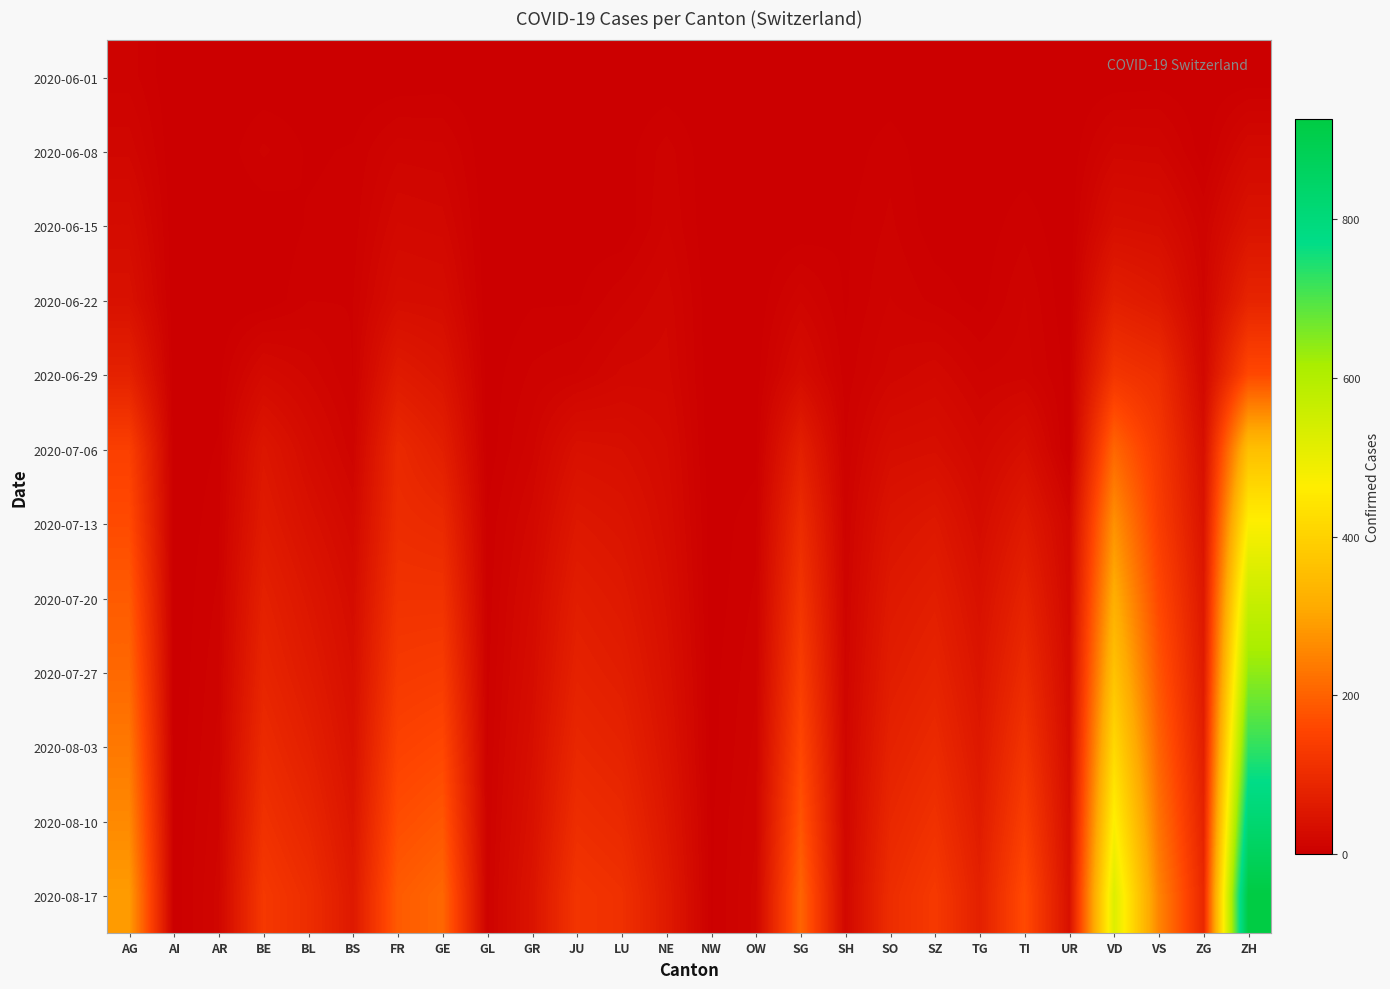

Reading right to left, list all the values displayed in this chart.

2020-06-01: ZH=0	ZG=0	VS=1	VD=0	UR=0	TI=0	TG=0	SZ=0	SO=0	SH=0	SG=0	OW=0	NW=0	NE=0	LU=0	JU=0	GR=0	GL=0	GE=1	FR=0	BS=0	BL=1	BE=0	AR=0	AI=0	AG=9
2020-06-08: ZH=23	ZG=1	VS=15	VD=16	UR=0	TI=1	TG=1	SZ=0	SO=6	SH=1	SG=0	OW=0	NW=0	NE=9	LU=1	JU=0	GR=1	GL=0	GE=12	FR=13	BS=4	BL=3	BE=8	AR=0	AI=0	AG=17
2020-06-15: ZH=45	ZG=11	VS=32	VD=35	UR=0	TI=6	TG=1	SZ=1	SO=8	SH=3	SG=0	OW=0	NW=0	NE=11	LU=0	JU=1	GR=2	GL=0	GE=20	FR=22	BS=5	BL=4	BE=0	AR=0	AI=0	AG=29
2020-06-22: ZH=83	ZG=14	VS=58	VD=71	UR=0	TI=11	TG=2	SZ=6	SO=11	SH=3	SG=14	OW=0	NW=0	NE=17	LU=10	JU=3	GR=3	GL=0	GE=30	FR=32	BS=7	BL=7	BE=0	AR=0	AI=0	AG=40
2020-06-29: ZH=161	ZG=21	VS=105	VD=121	UR=2	TI=13	TG=11	SZ=21	SO=16	SH=5	SG=29	OW=1	NW=0	NE=20	LU=19	JU=11	GR=8	GL=1	GE=48	FR=61	BS=7	BL=17	BE=25	AR=2	AI=0	AG=77
2020-07-06: ZH=356	ZG=36	VS=127	VD=207	UR=0	TI=36	TG=21	SZ=35	SO=32	SH=7	SG=73	OW=2	NW=0	NE=26	LU=36	JU=39	GR=13	GL=1	GE=71	FR=94	BS=12	BL=29	BE=52	AR=4	AI=0	AG=144
2020-07-13: ZH=467	ZG=46	VS=139	VD=272	UR=18	TI=60	TG=30	SZ=56	SO=47	SH=10	SG=101	OW=6	NW=1	NE=30	LU=48	JU=55	GR=20	GL=4	GE=95	FR=102	BS=22	BL=40	BE=62	AR=6	AI=0	AG=165
2020-07-20: ZH=560	ZG=55	VS=160	VD=320	UR=22	TI=80	TG=40	SZ=70	SO=58	SH=12	SG=120	OW=8	NW=1	NE=35	LU=58	JU=68	GR=26	GL=5	GE=115	FR=115	BS=30	BL=52	BE=75	AR=8	AI=0	AG=190
2020-07-27: ZH=640	ZG=62	VS=180	VD=365	UR=26	TI=98	TG=48	SZ=82	SO=67	SH=14	SG=138	OW=10	NW=2	NE=40	LU=68	JU=78	GR=30	GL=6	GE=135	FR=130	BS=36	BL=62	BE=85	AR=10	AI=0	AG=210
2020-08-03: ZH=725	ZG=70	VS=202	VD=415	UR=30	TI=118	TG=56	SZ=96	SO=78	SH=16	SG=158	OW=12	NW=2	NE=46	LU=80	JU=90	GR=35	GL=7	GE=158	FR=148	BS=42	BL=74	BE=98	AR=12	AI=0	AG=235
2020-08-10: ZH=820	ZG=80	VS=226	VD=468	UR=35	TI=140	TG=65	SZ=112	SO=90	SH=18	SG=180	OW=14	NW=3	NE=53	LU=94	JU=104	GR=40	GL=8	GE=182	FR=168	BS=50	BL=88	BE=112	AR=14	AI=1	AG=260
2020-08-17: ZH=925	ZG=92	VS=252	VD=525	UR=40	TI=164	TG=75	SZ=130	SO=103	SH=20	SG=205	OW=16	NW=3	NE=61	LU=110	JU=120	GR=46	GL=9	GE=208	FR=190	BS=58	BL=104	BE=128	AR=16	AI=1	AG=288